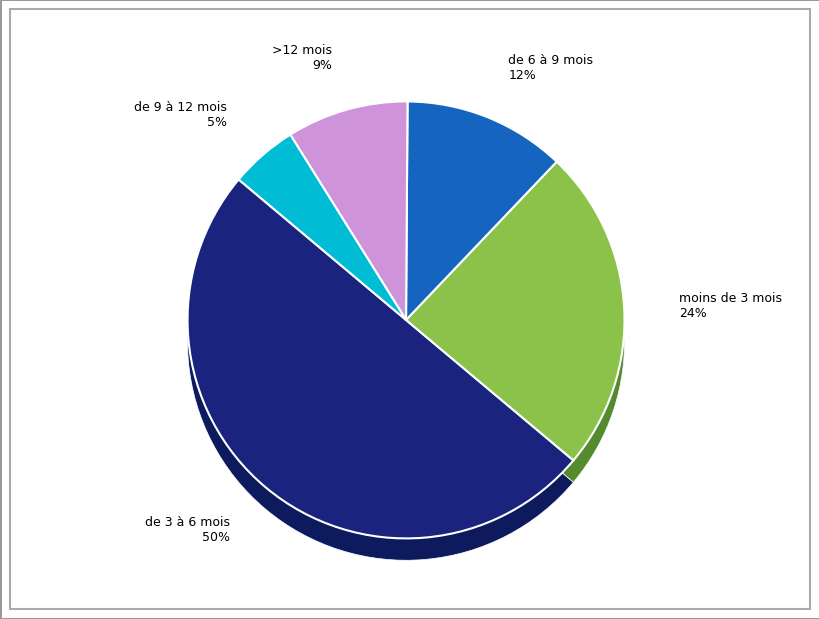

To the nearest percent, what is the average slice percentage?

20%